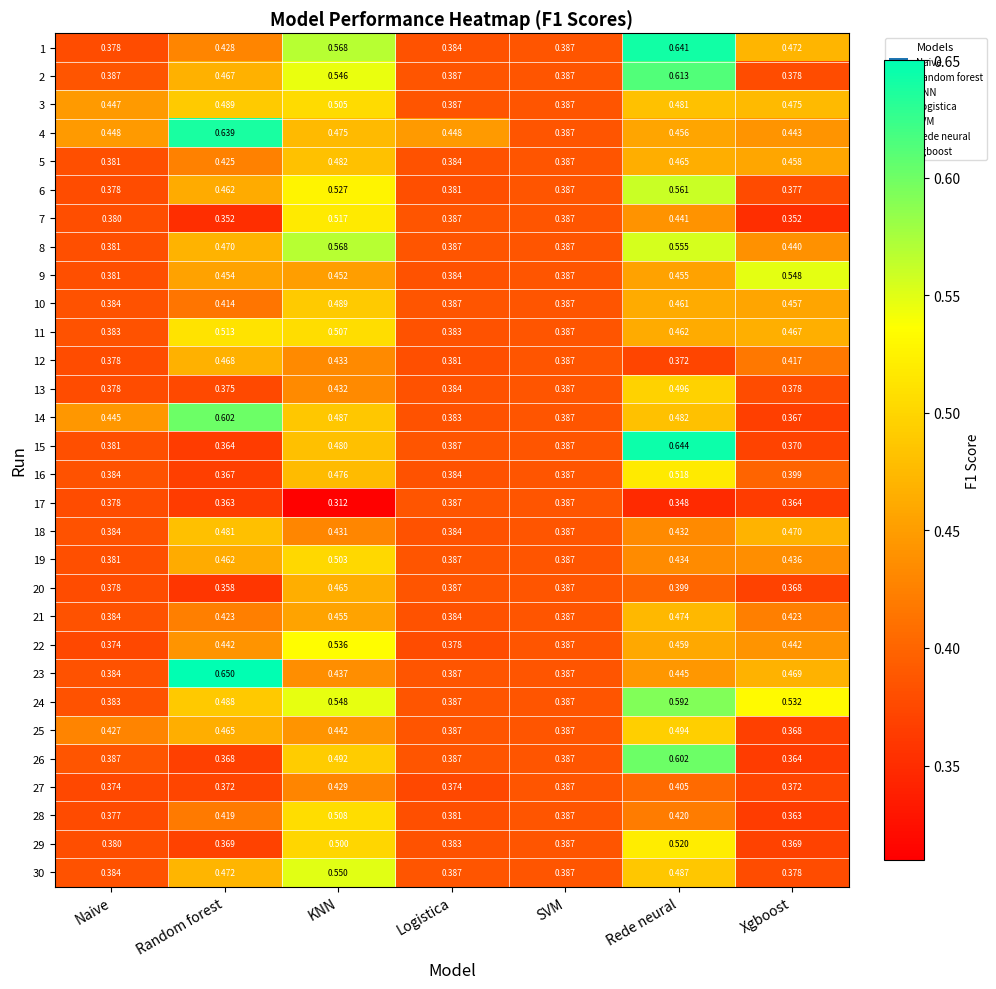

Which category has the highest value in the 2 series?

Rede neural